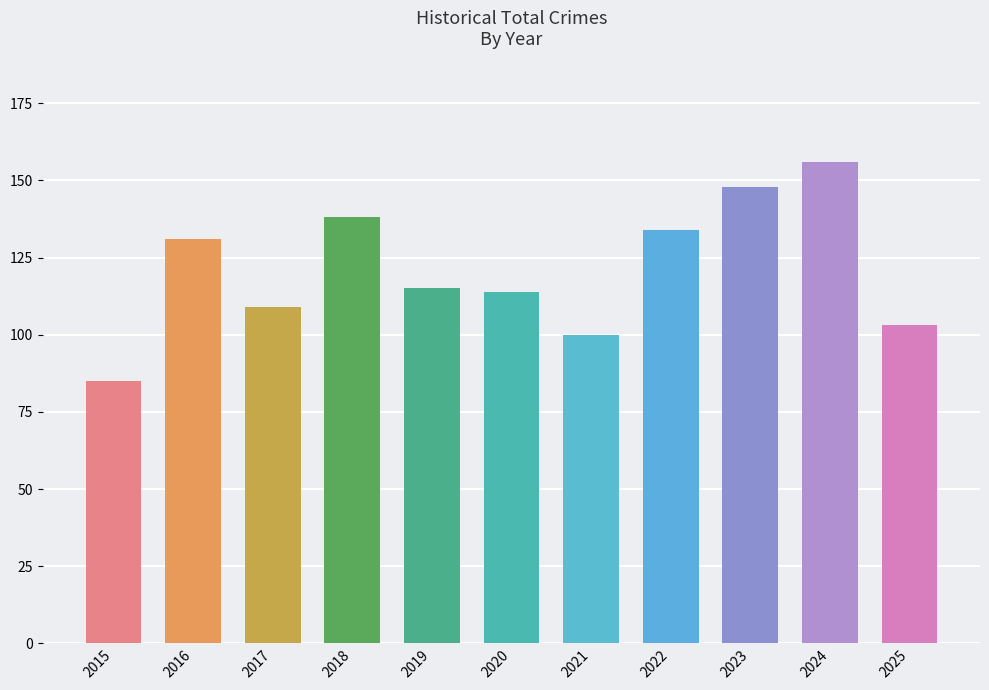

Reading right to left, transcribe all the data shown in this chart.

2025=103	2024=156	2023=148	2022=134	2021=100	2020=114	2019=115	2018=138	2017=109	2016=131	2015=85